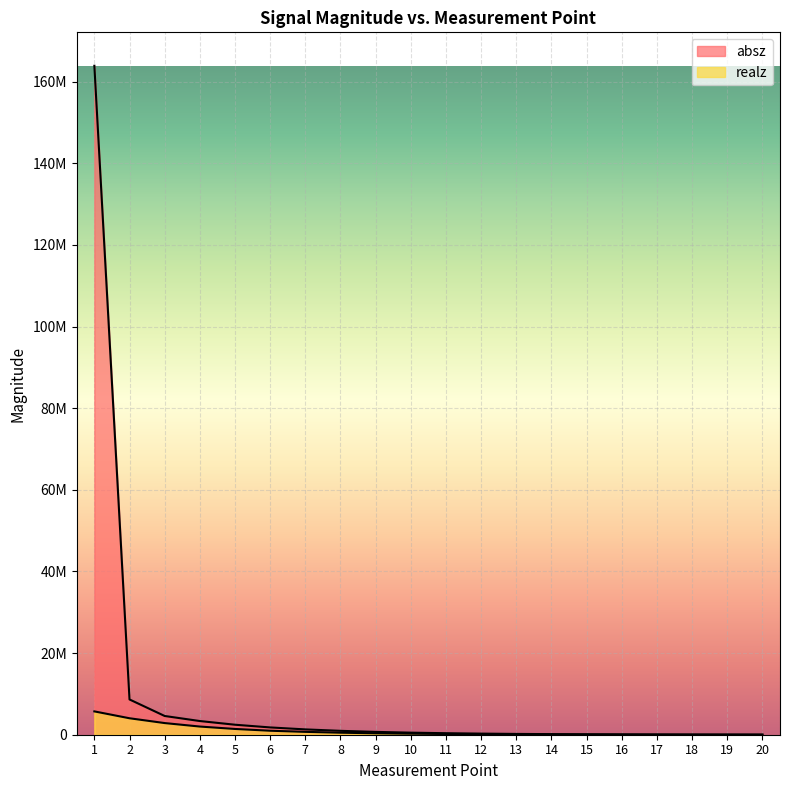

Does the chart display data point markers on the line(s)?

No